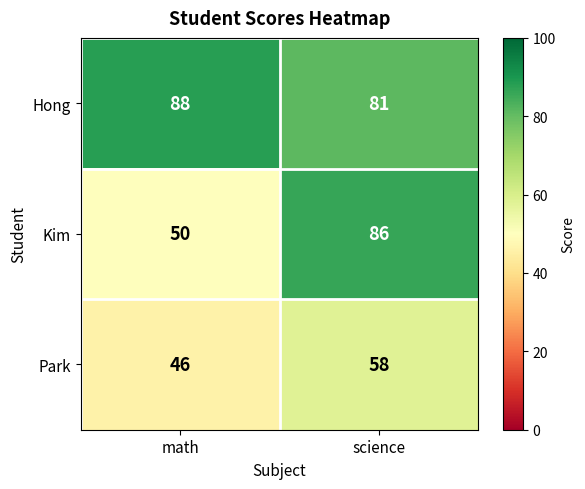

Count the number of categories in the chart.

2